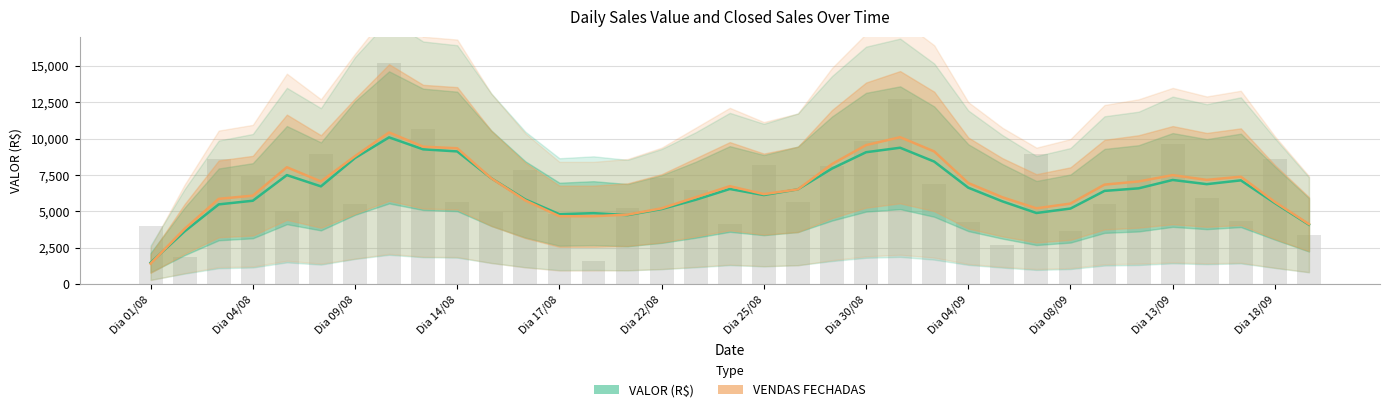

How many data points in VALOR are less than 6512?

17